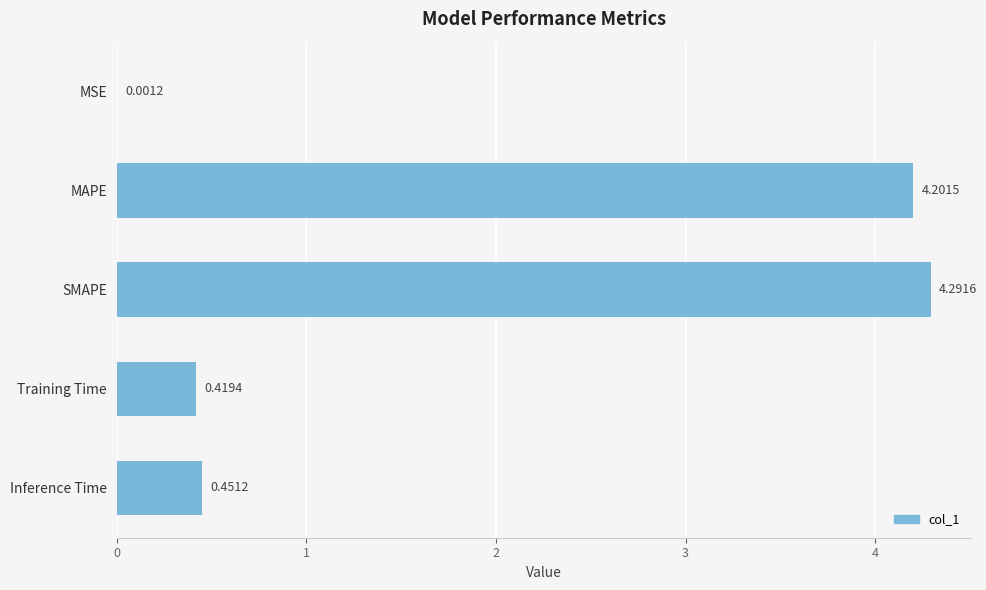

Which label corresponds to the largest value in the chart?

SMAPE